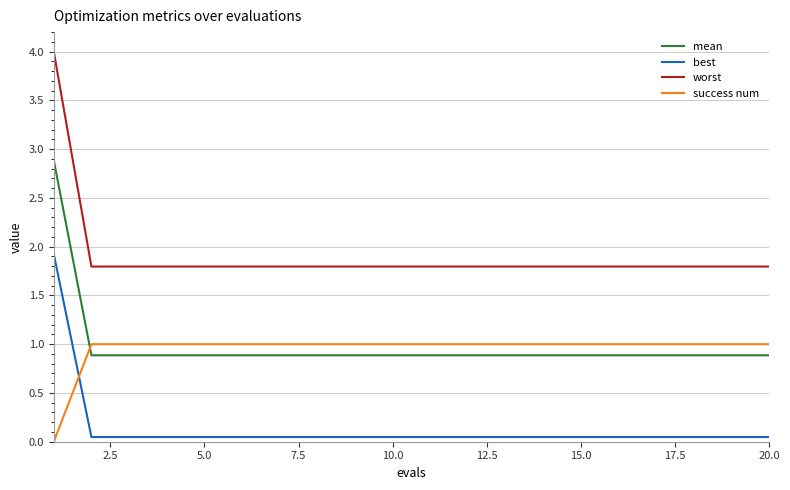

Is this an area chart (filled region under the line)?

No